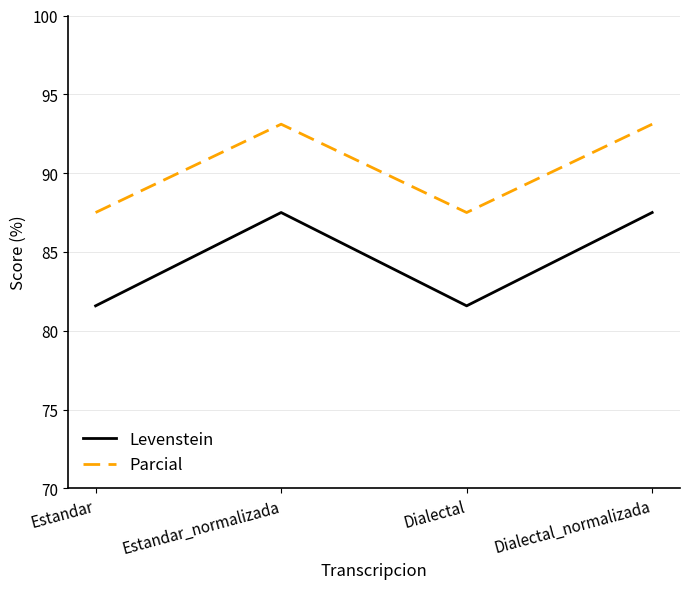

What is the total value across all series at Estandar?

169.1